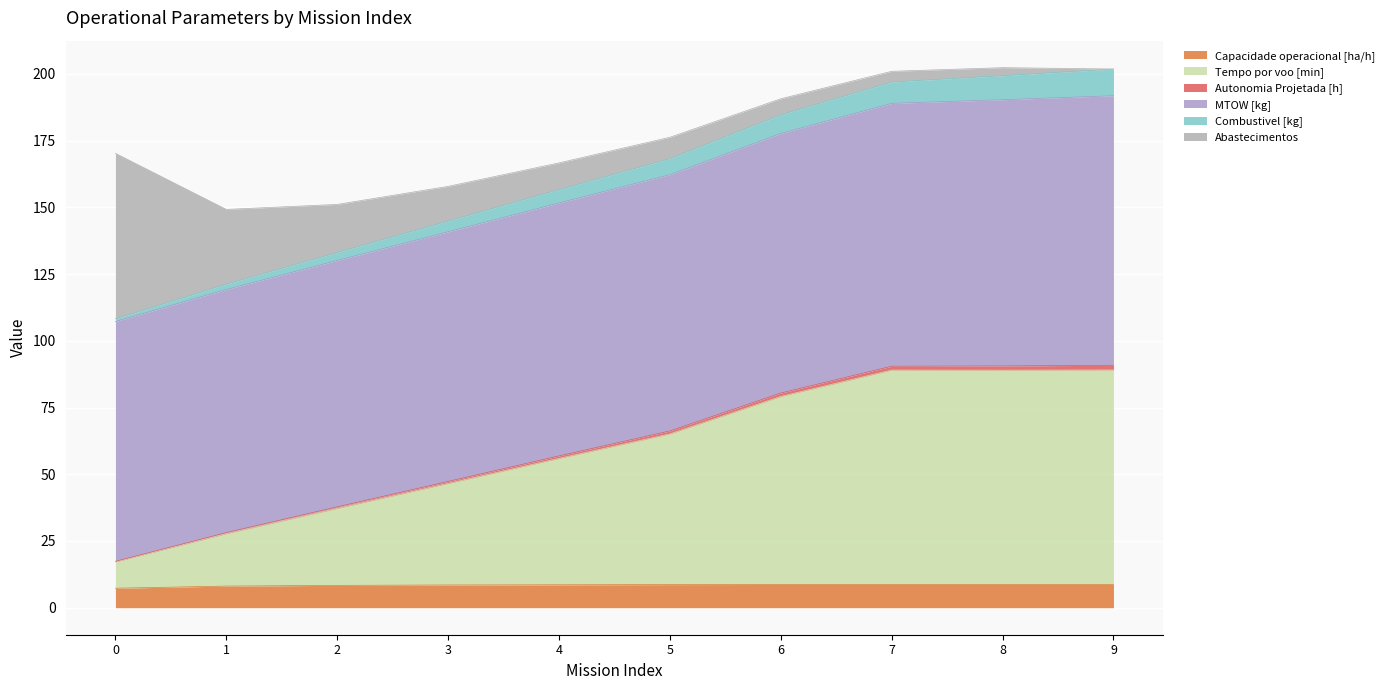

What is the maximum value for Capacidade operacional [ha/h]?

8.7